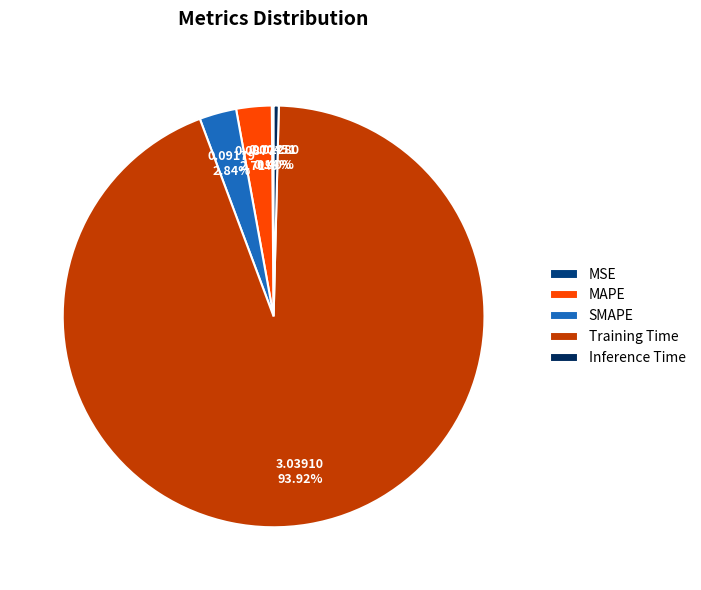

Which has a higher value, Training Time or Inference Time?

Training Time